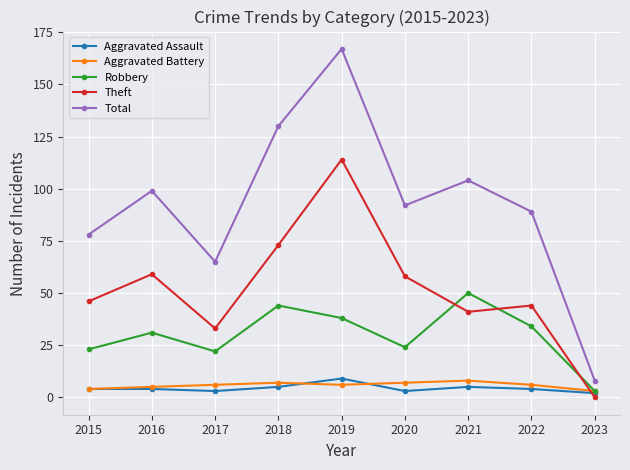

What is the average value of the Aggravated Battery series?

6